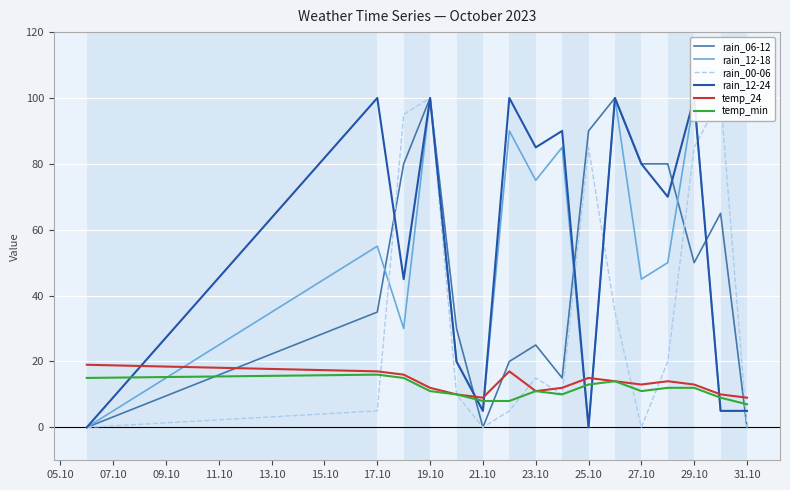

Is it true that temp_24 equals 11 at 17.10?

False